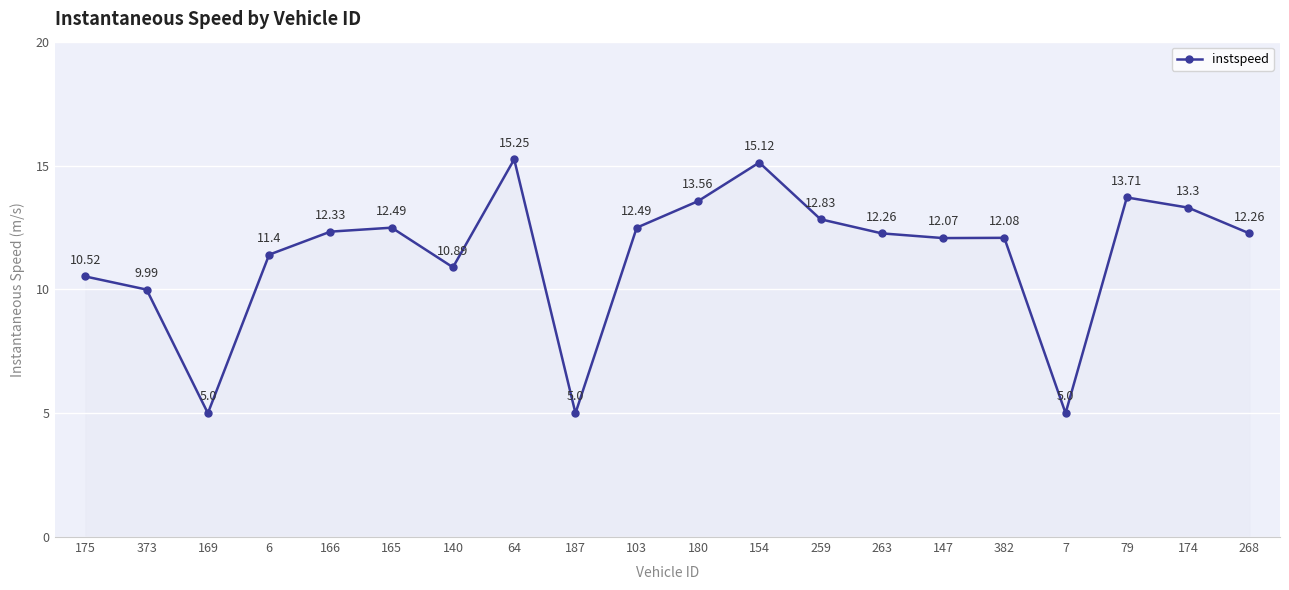

How many lines are shown in the chart?

1